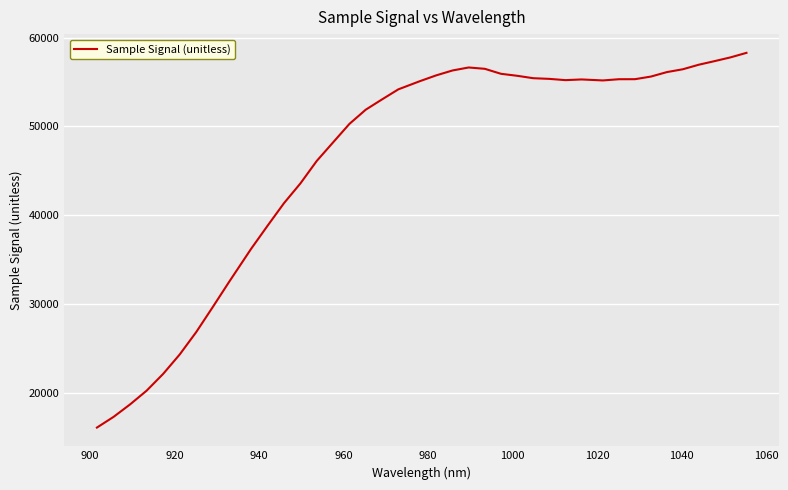

What is the smallest value displayed?

16091